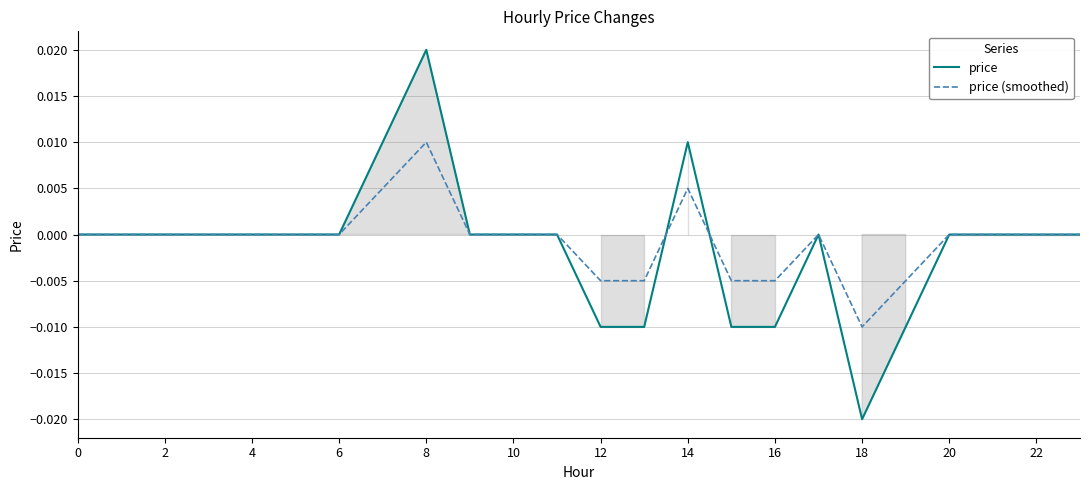

Which series ends up on top after the final intersection of price (smoothed) and price?

price (smoothed)